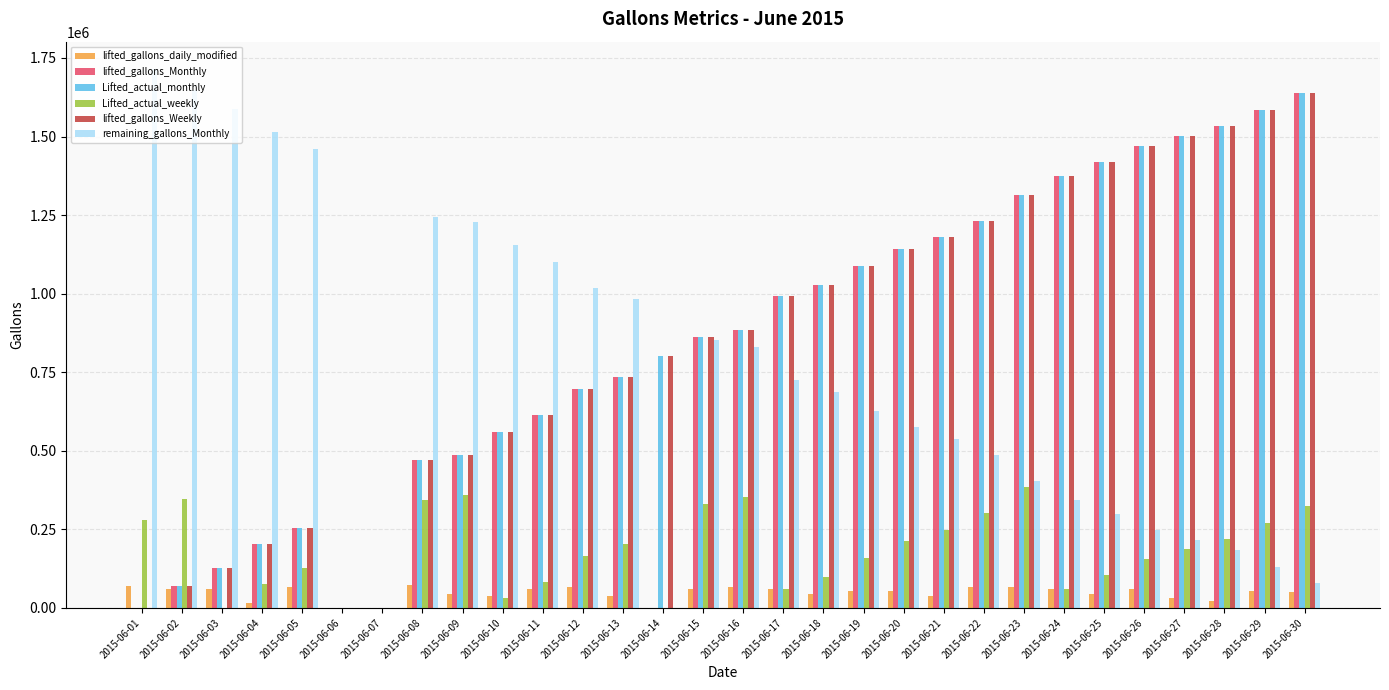

Is the value of Lifted_actual_monthly at 2015-06-08 greater than the value of lifted_gallons_Monthly at 2015-06-21?

No